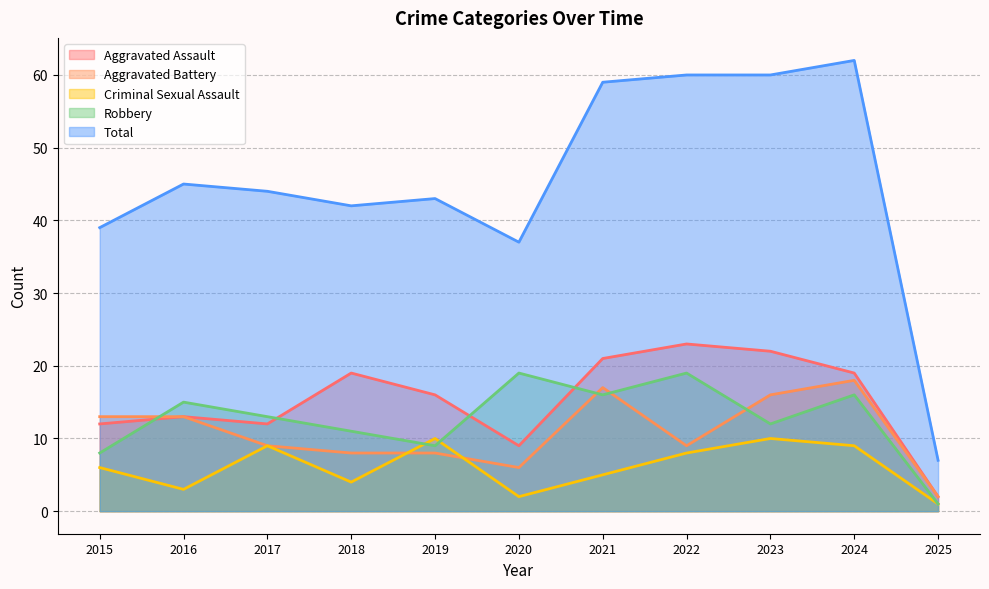

What is the lowest value of the Aggravated Battery series?

2